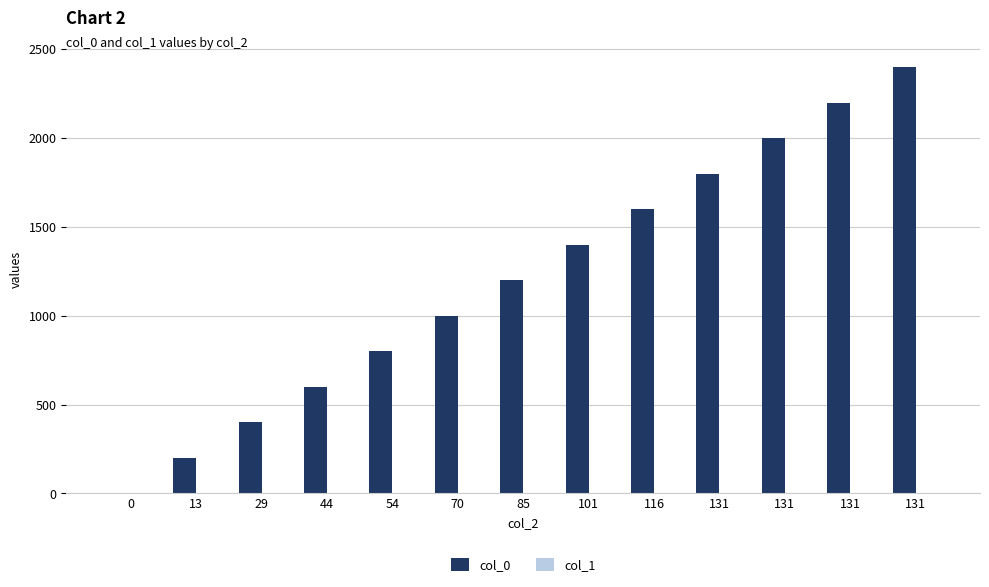

Does the chart contain stacked bars?

No